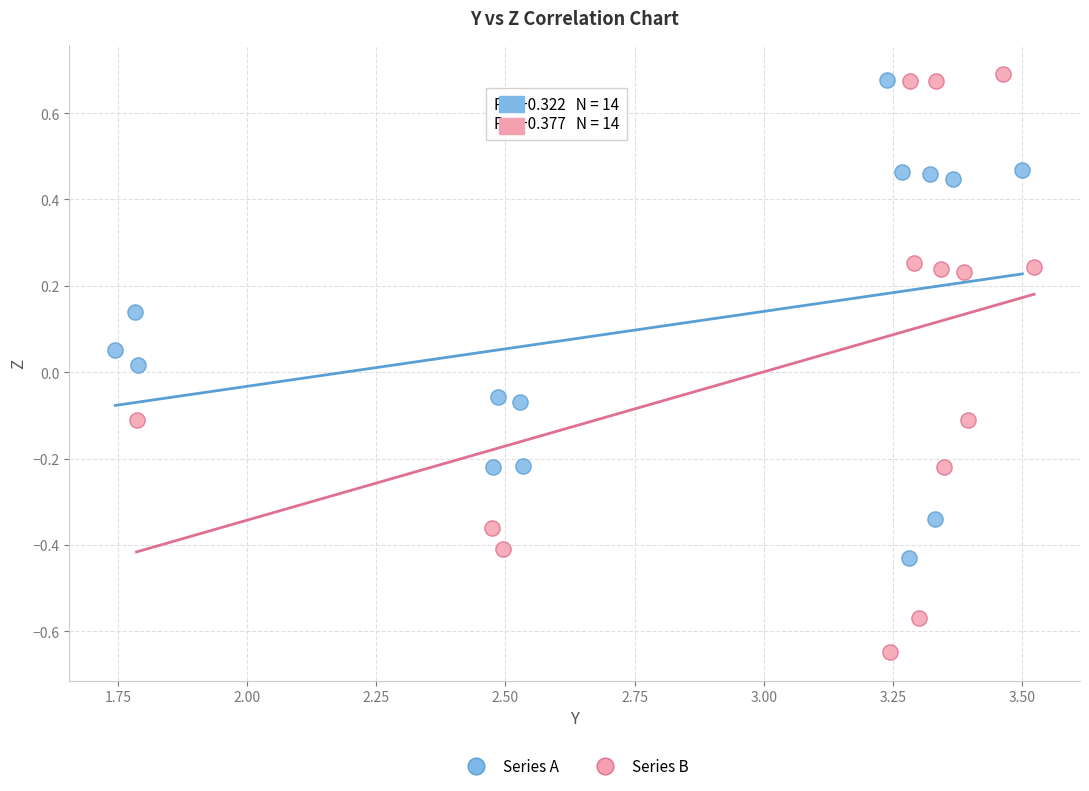

Which series contains the lowest Y value?

Series B